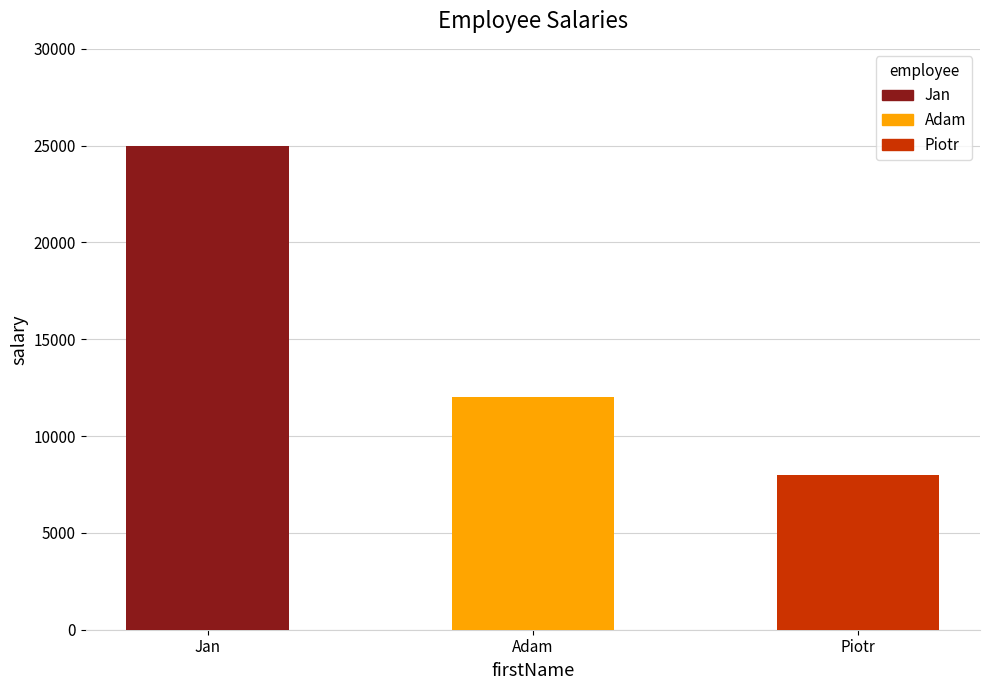

What value does the data have at Adam, to the nearest 100?

12000